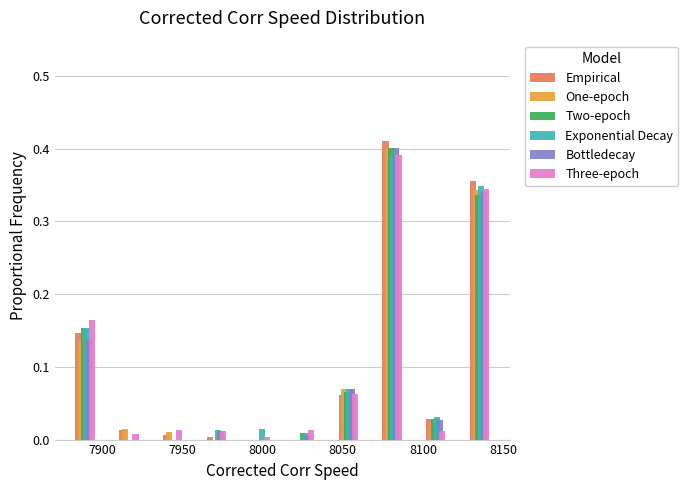

Reading left to right, list every range on the x-axis with the height of the bar of each series over it. Neither the bar edges nor the heights are printed on the chart, so give them approximately, as read against the axes.

7875 to 7905: Empirical=0.15	One-epoch=0.14	Two-epoch=0.15	Exponential Decay=0.15	Bottledecay=0.14	Three-epoch=0.16
7905 to 7930: Empirical=0.01	One-epoch=0.01	Two-epoch=0	Exponential Decay=0	Bottledecay=0	Three-epoch=under 0.01
7930 to 7960: Empirical=under 0.01	One-epoch=under 0.01	Two-epoch=0	Exponential Decay=0	Bottledecay=0	Three-epoch=0.01
7960 to 7985: Empirical=under 0.01	One-epoch=0	Two-epoch=0	Exponential Decay=0.01	Bottledecay=0.01	Three-epoch=0.01
7985 to 8010: Empirical=0	One-epoch=0	Two-epoch=0	Exponential Decay=0.01	Bottledecay=0	Three-epoch=under 0.01
8010 to 8040: Empirical=0	One-epoch=0	Two-epoch=under 0.01	Exponential Decay=under 0.01	Bottledecay=under 0.01	Three-epoch=0.01
8040 to 8065: Empirical=0.06	One-epoch=0.07	Two-epoch=0.07	Exponential Decay=0.07	Bottledecay=0.07	Three-epoch=0.06
8065 to 8095: Empirical=0.41	One-epoch=0.40	Two-epoch=0.40	Exponential Decay=0.39	Bottledecay=0.40	Three-epoch=0.39
8095 to 8120: Empirical=0.03	One-epoch=0.02	Two-epoch=0.03	Exponential Decay=0.03	Bottledecay=0.03	Three-epoch=0.01
8120 to 8150: Empirical=0.36	One-epoch=0.34	Two-epoch=0.34	Exponential Decay=0.35	Bottledecay=0.34	Three-epoch=0.34